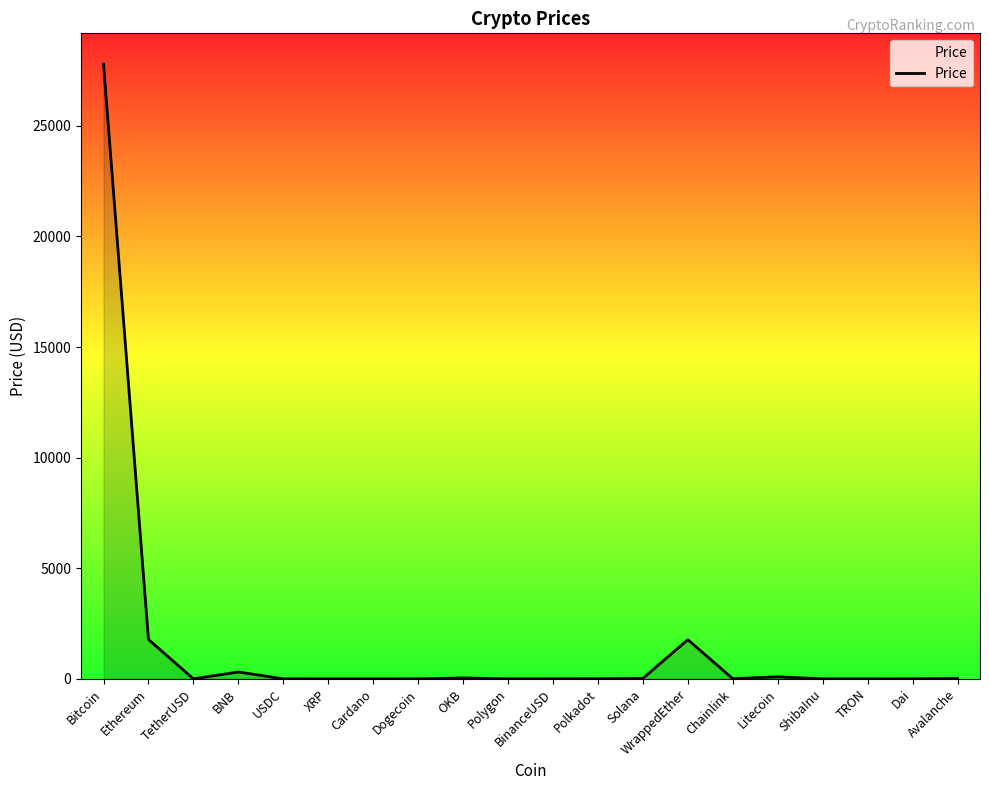

What is the difference between the maximum and minimum values?

27792.9